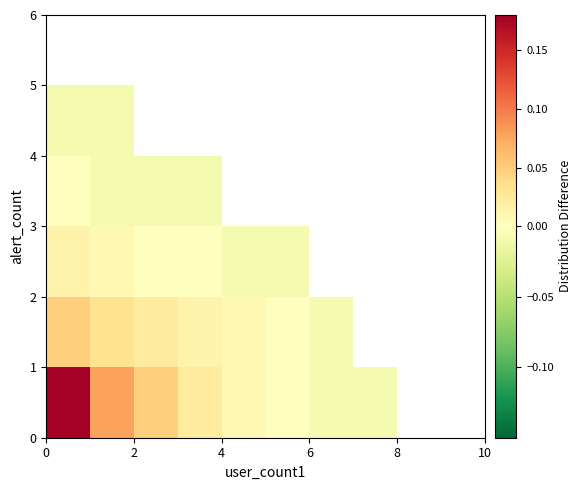

At how many categories does at least one series exceed 0?

5